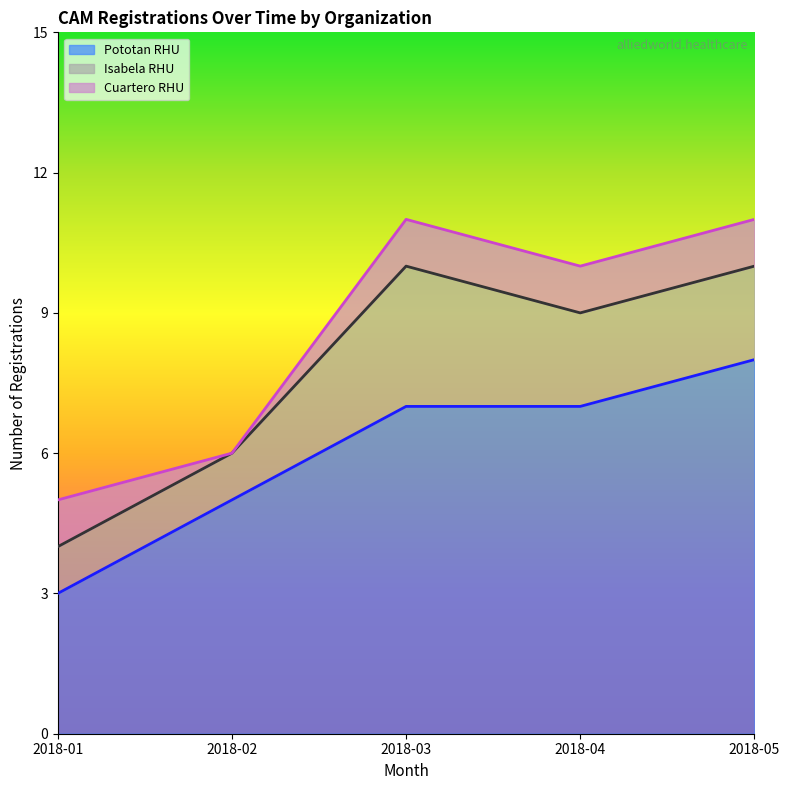

What is the sum of all Pototan RHU values?

30